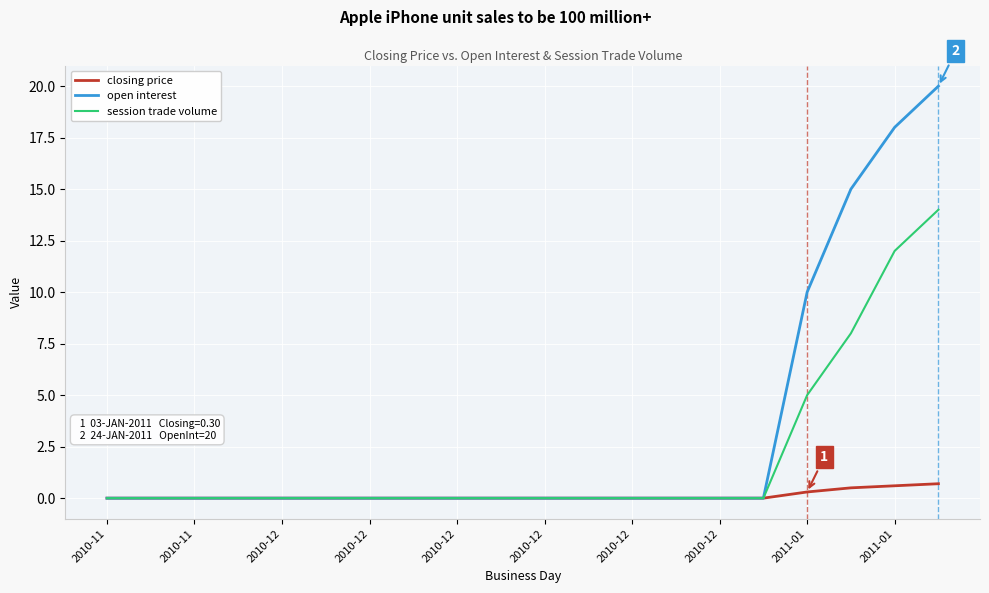

What is the highest value of the closing price series?

0.7